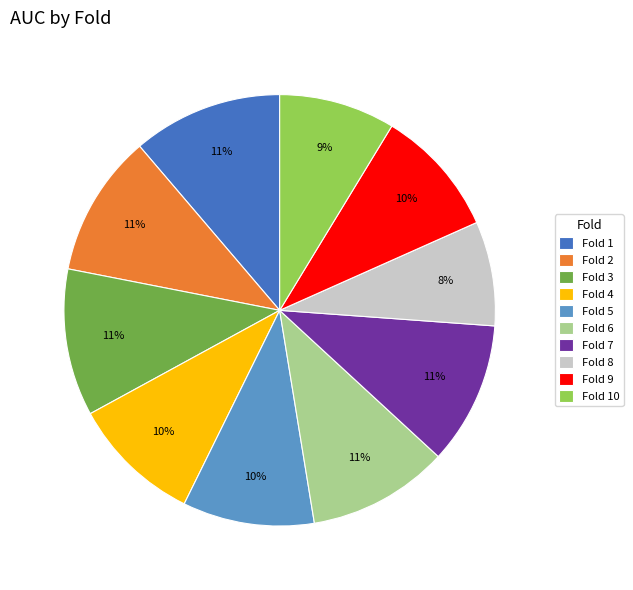

To the nearest percent, what portion does Fold 3 represent?

11%